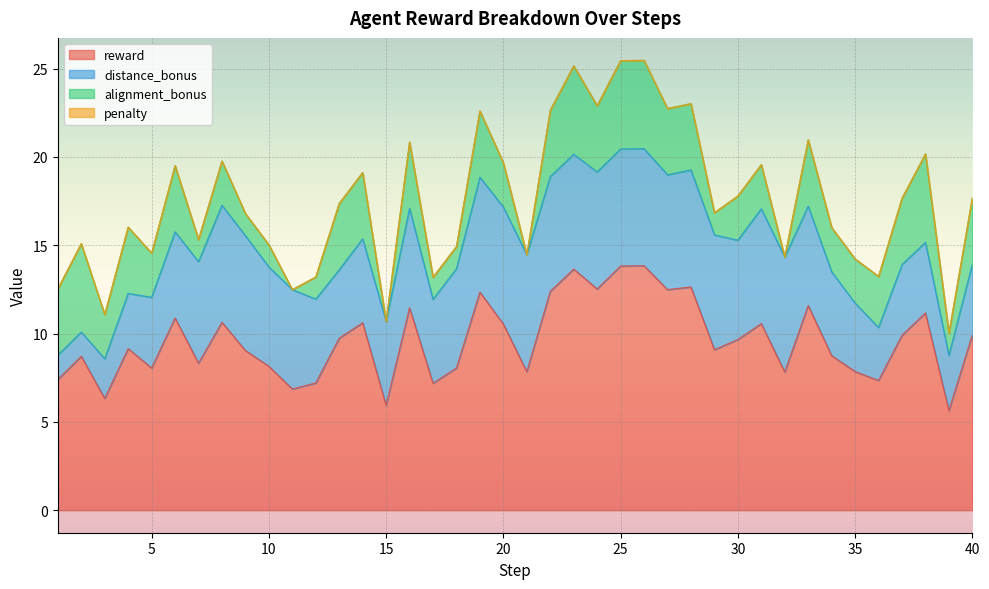

At which category is the sum across all series the highest?

26